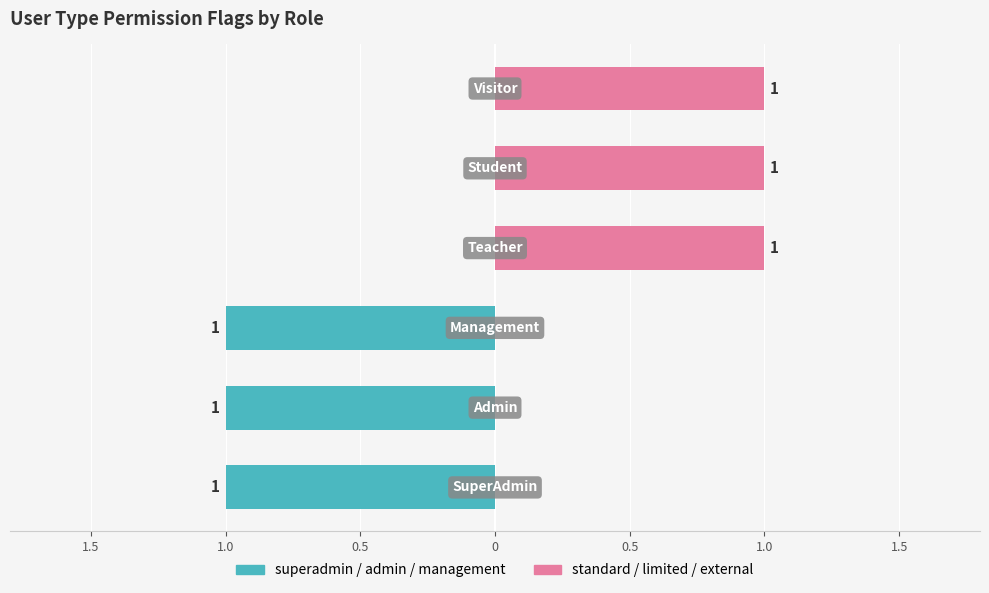

What is the total value across all series at 1.0?

-1